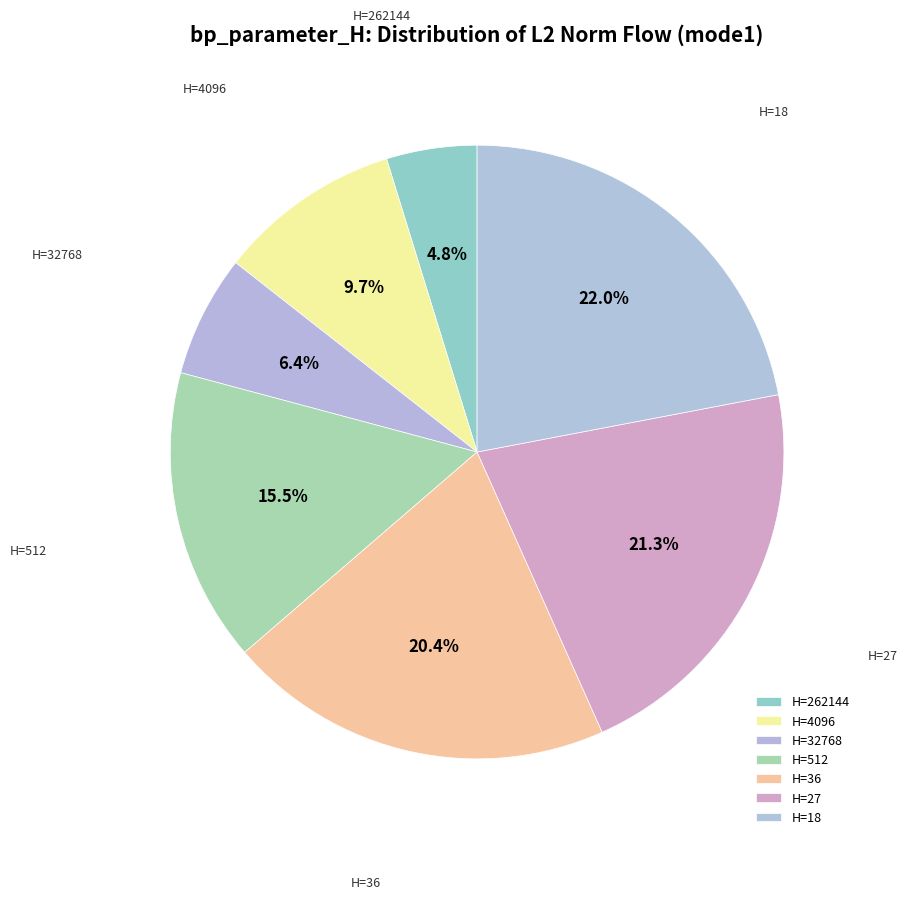

Is there any slice that represents more than half of the pie?

No